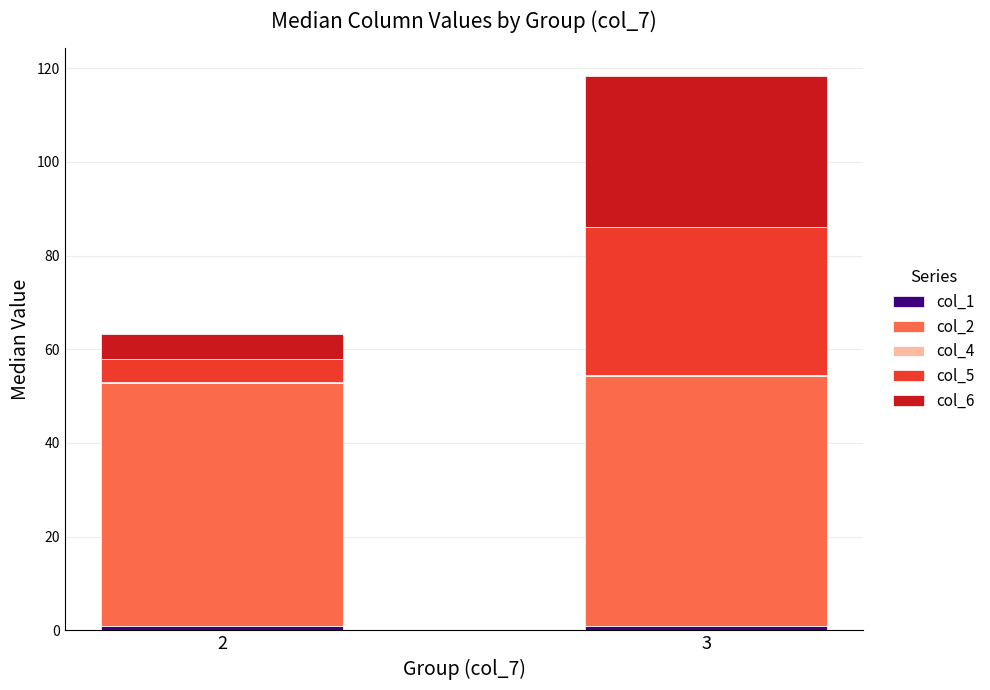

Does the chart contain stacked bars?

Yes